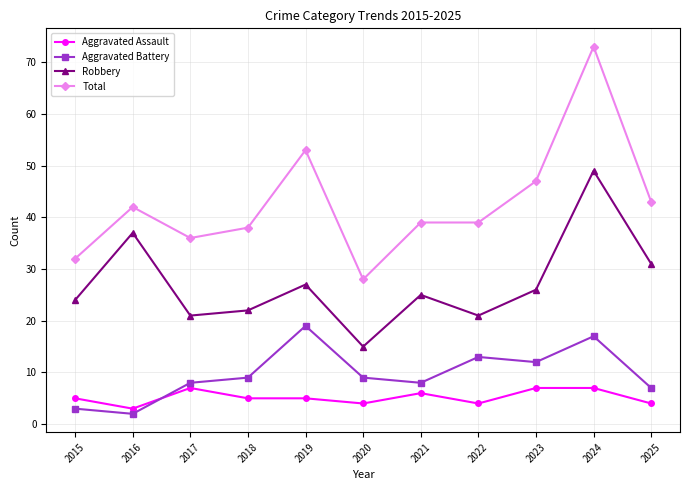

What value does the Aggravated Assault series have at 2017?

7